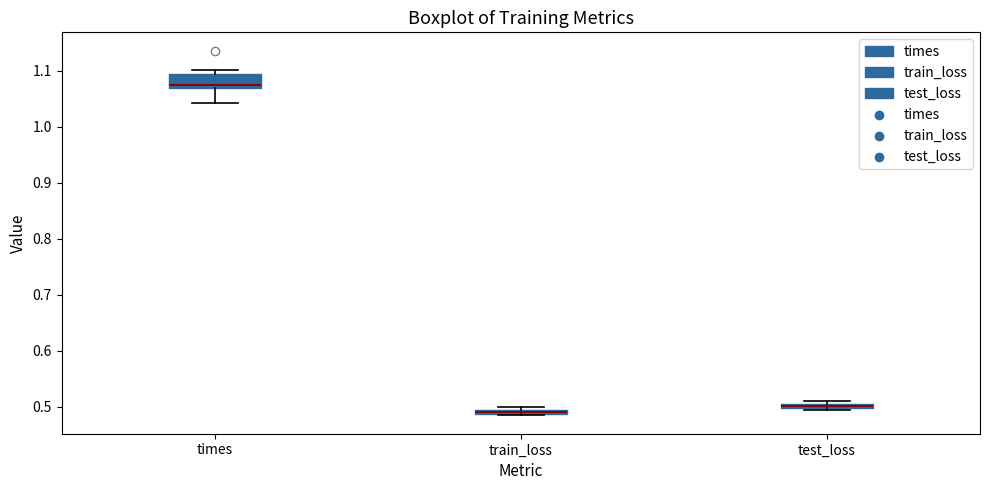

Which box's median line is the highest?

times